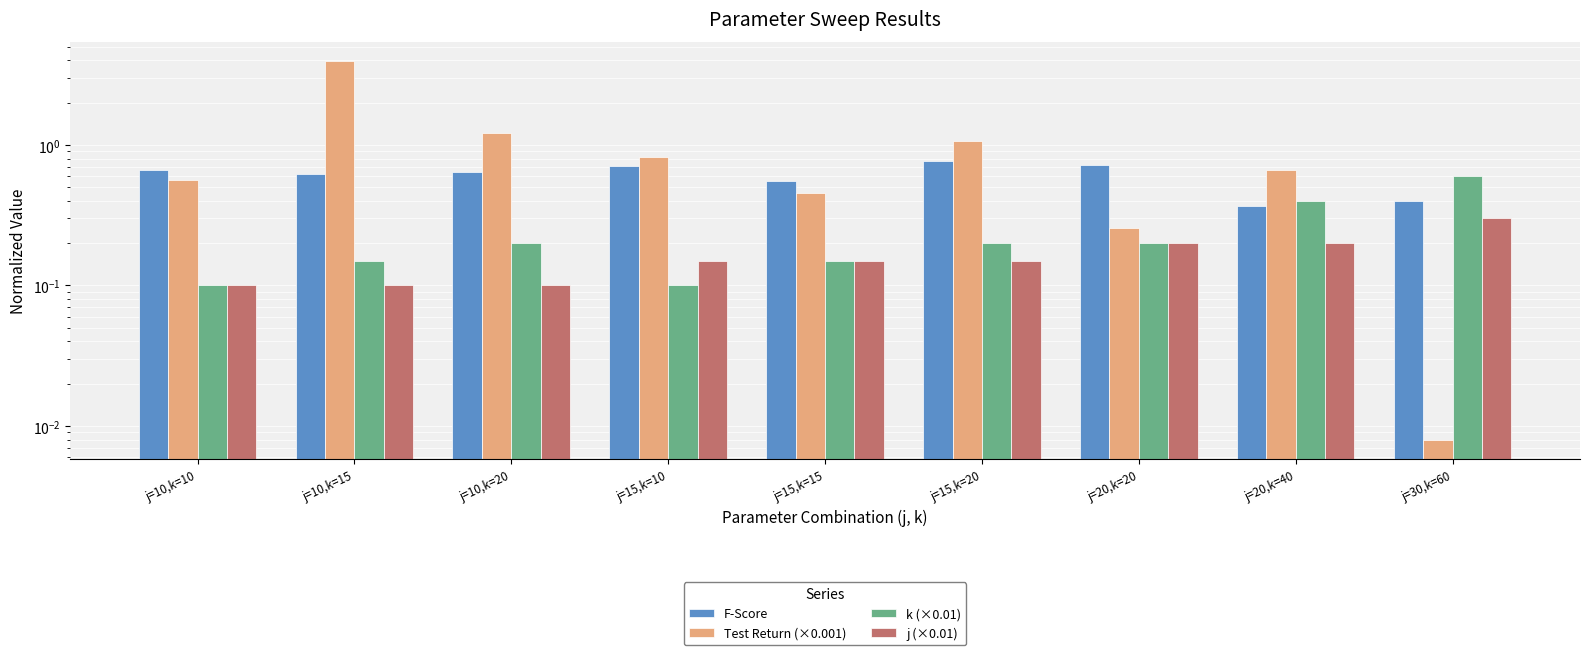

What is the label of the 4th bar from the left?

j=15,k=10